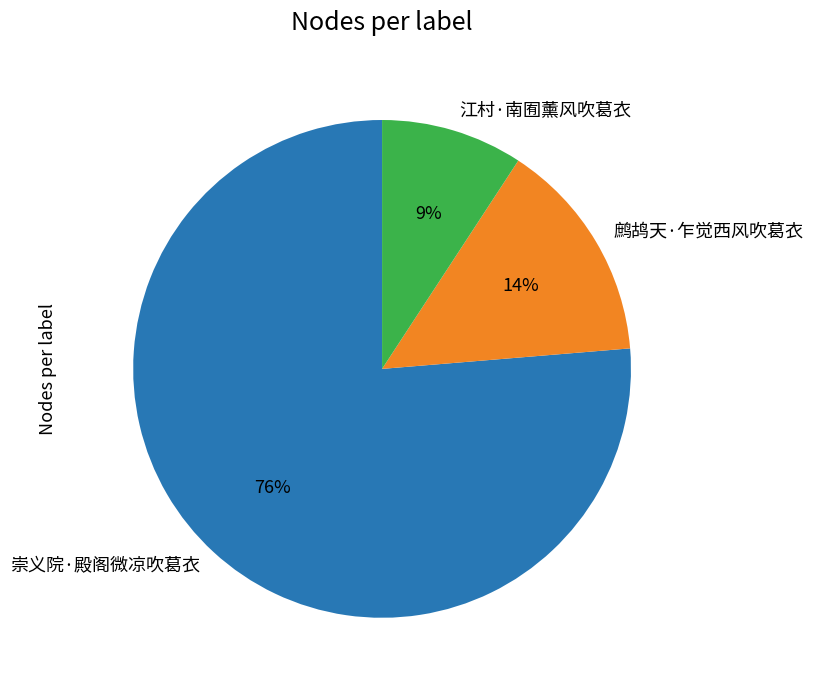

True or false: 崇义院·殿阁微凉吹葛衣 accounts for 66% of the total.

False